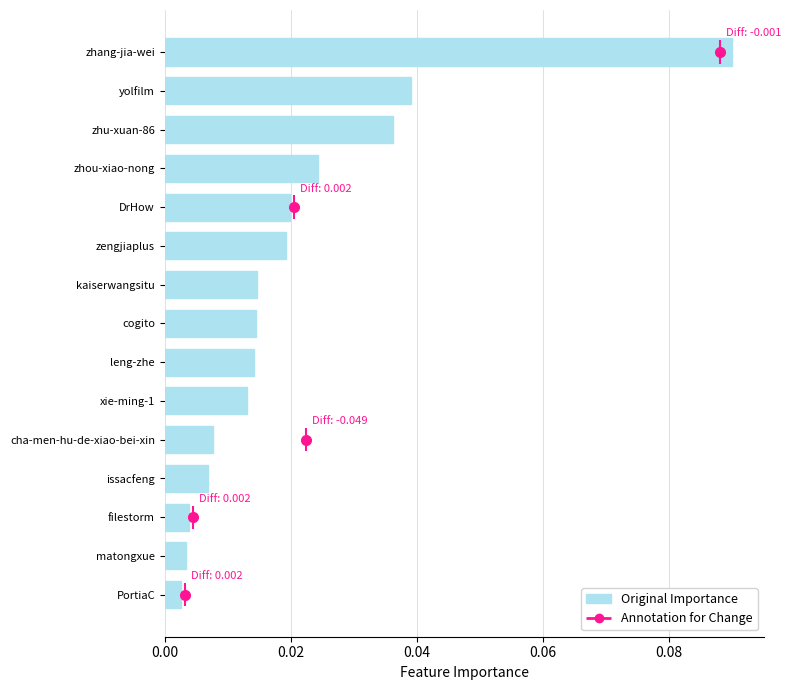

What is the difference between the maximum and minimum values?

0.1